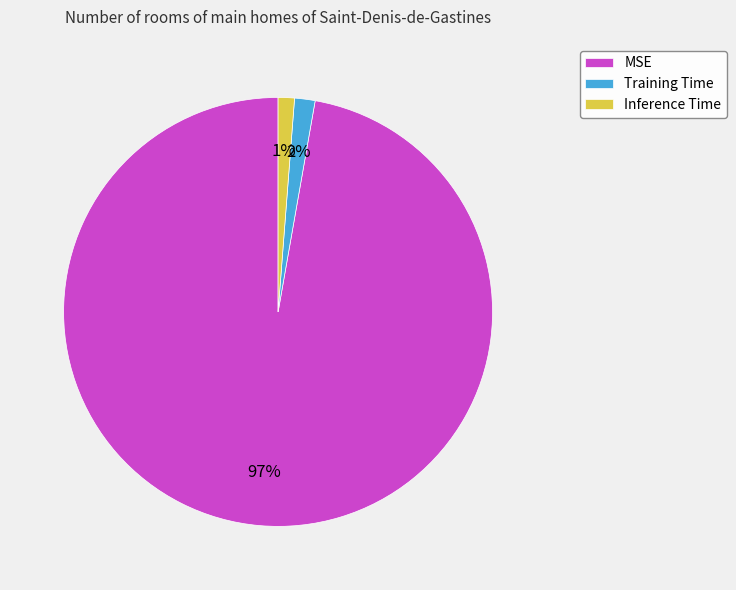

What is the majority slice?

MSE